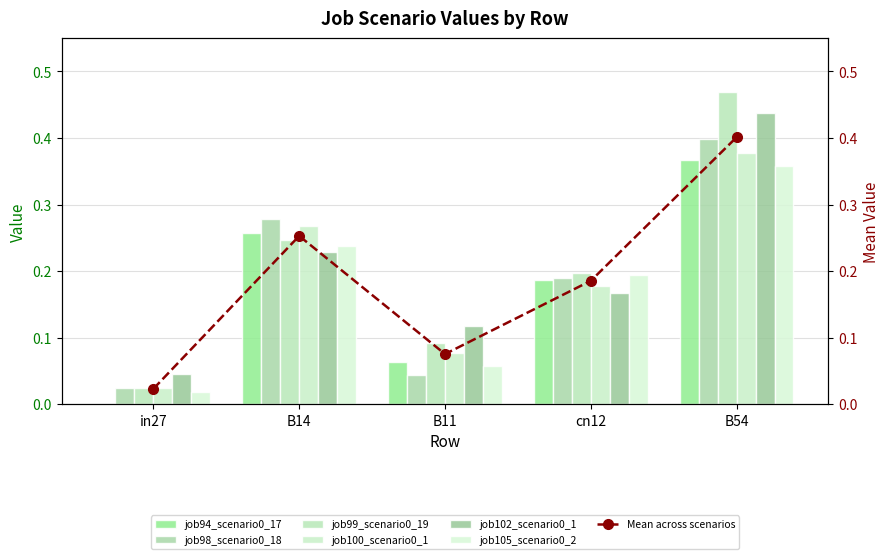

What is the total value across all series at B14?

1.5